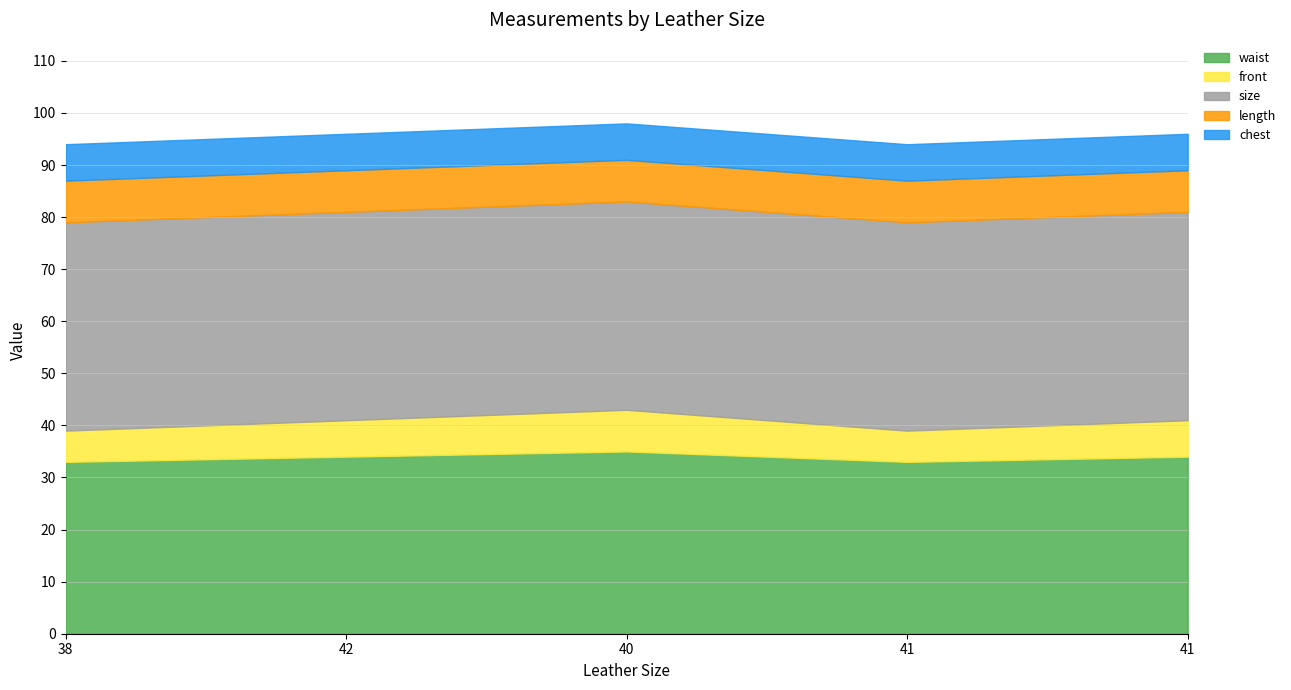

What is the sum of all length values?

40